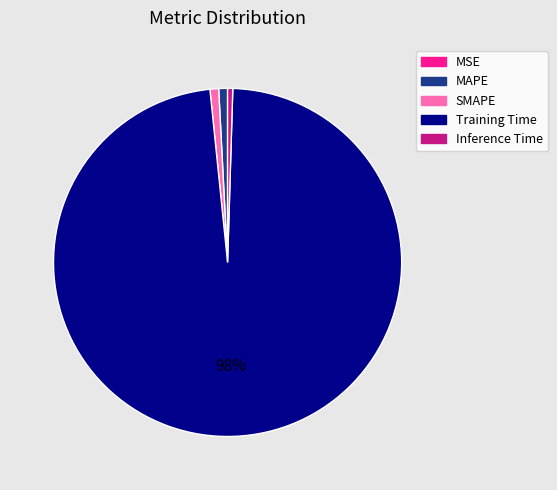

To the nearest percent, what is the average slice percentage?

20%